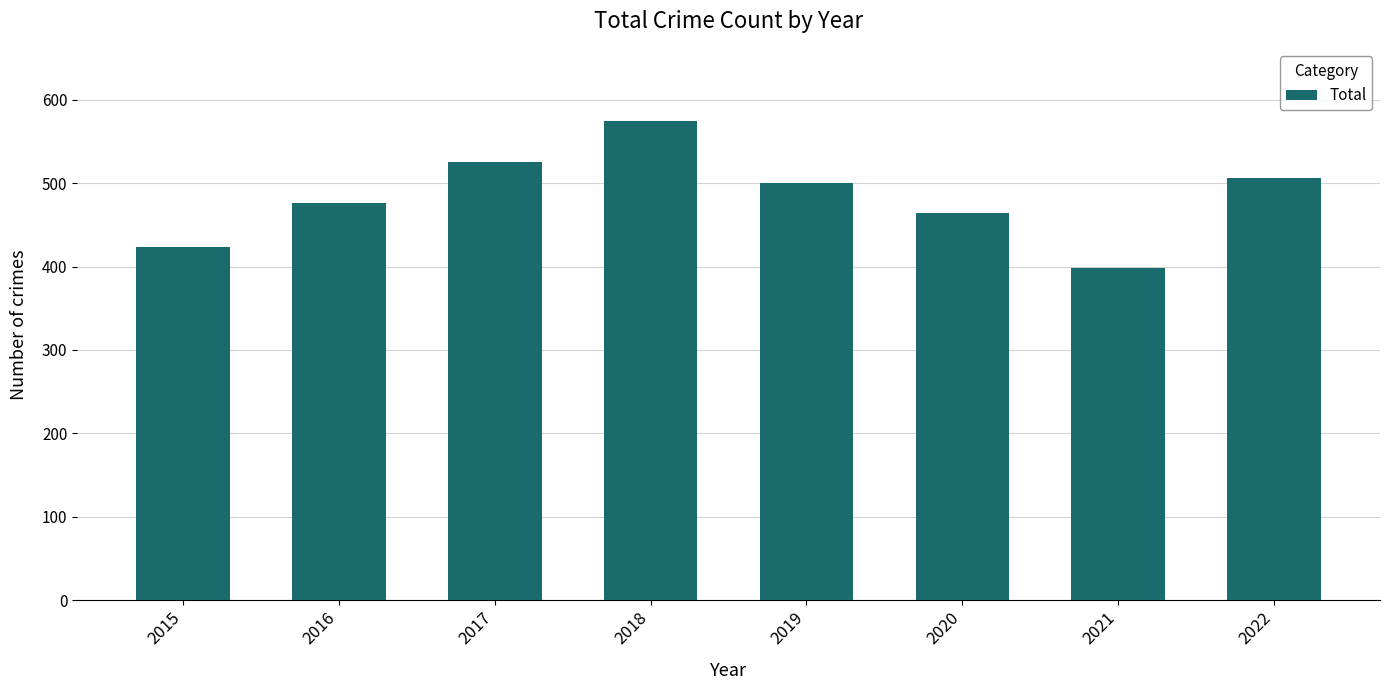

What is the difference between the maximum and minimum values?

177